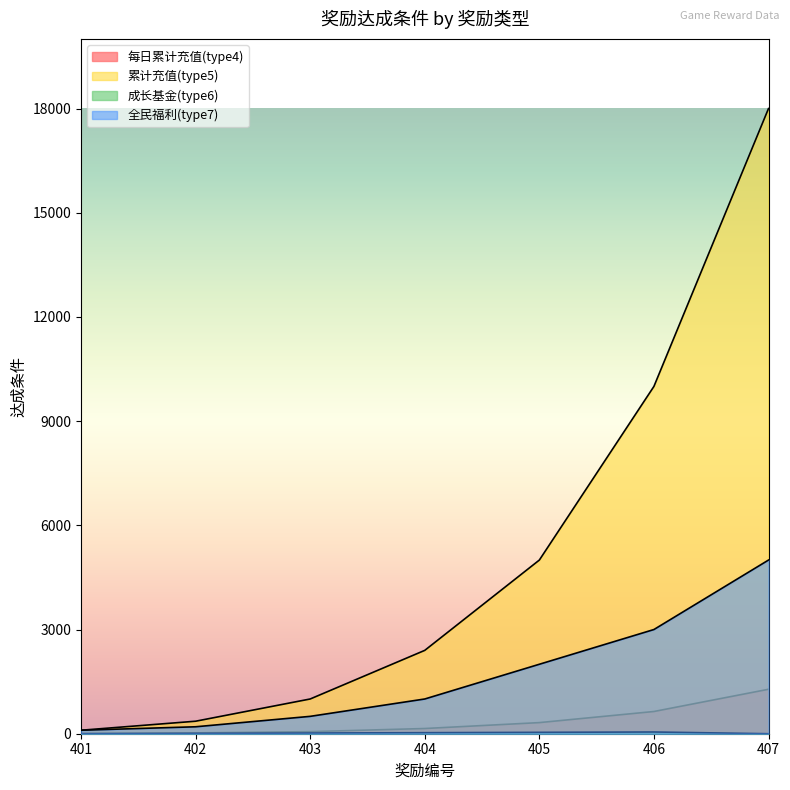

Which series has the widest spread of values?

累计充值(type5)